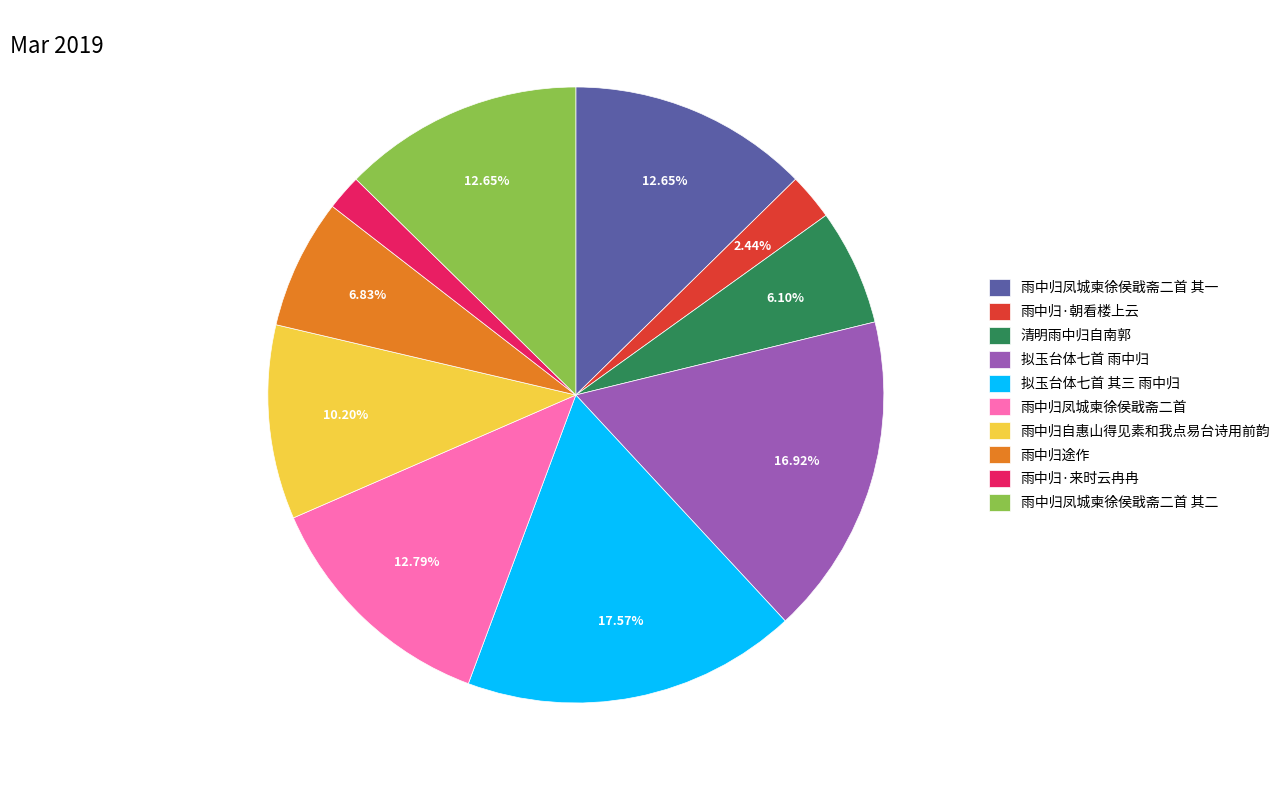

What is the smallest slice in the pie chart?

雨中归·来时云冉冉